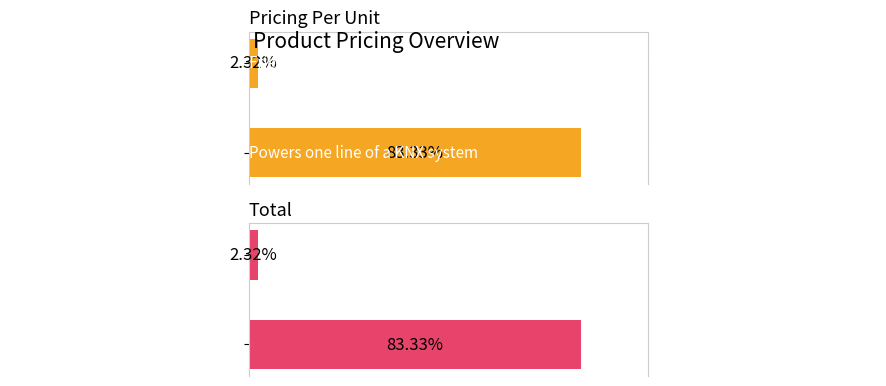

At which category does the chart reach its minimum across all series?

1